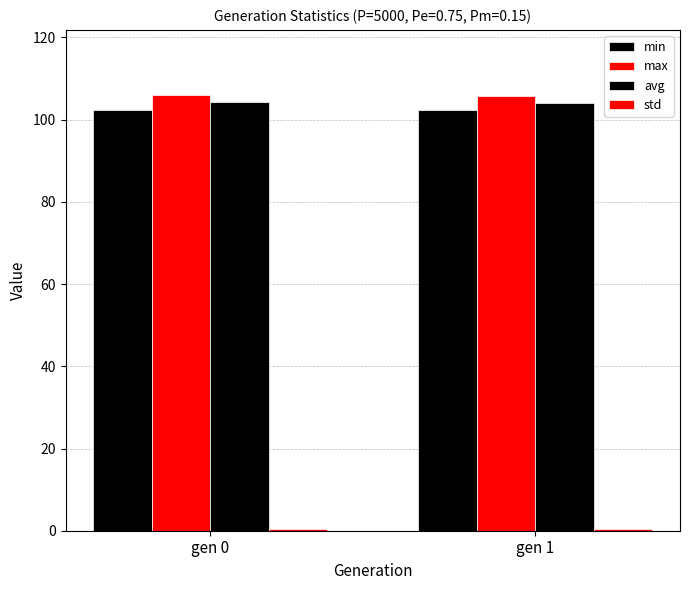

Reading left to right, extract all data points from this chart.

min: 102.3	102.3
max: 105.9	105.7
avg: 104.4	104.1
std: 0.5	0.5